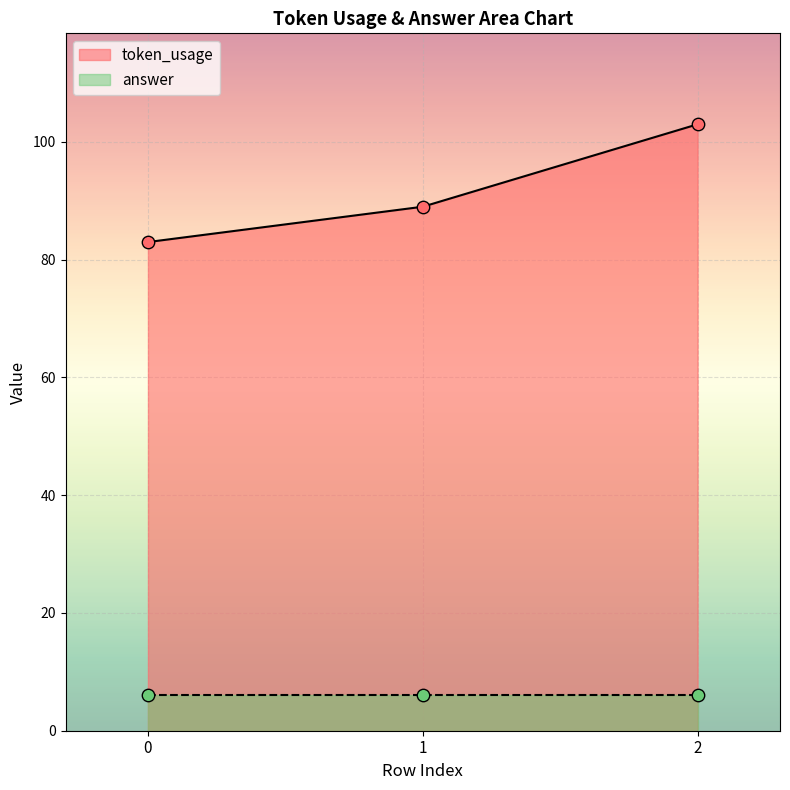

Approximately how many times larger is the value at 0 compared to 1?

0.9